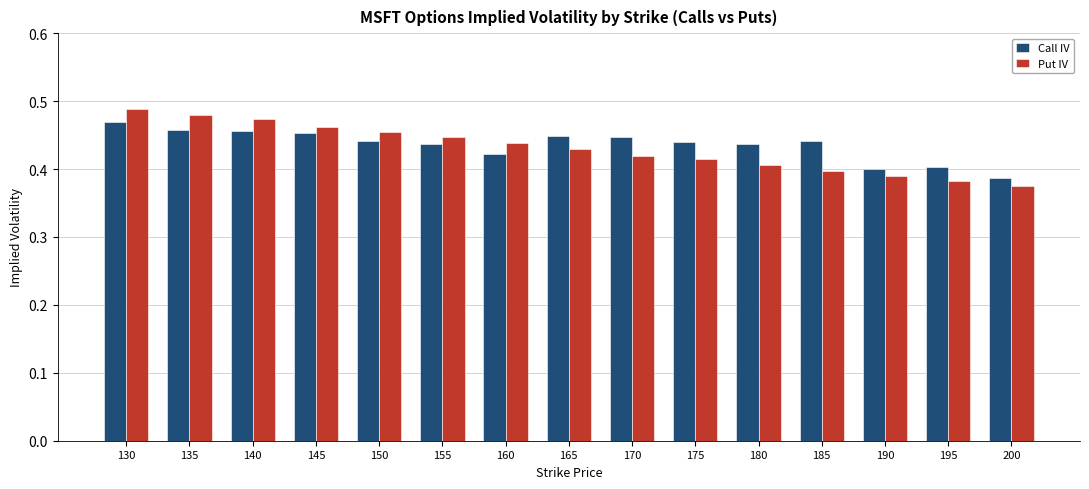

Does the chart contain any negative values?

No